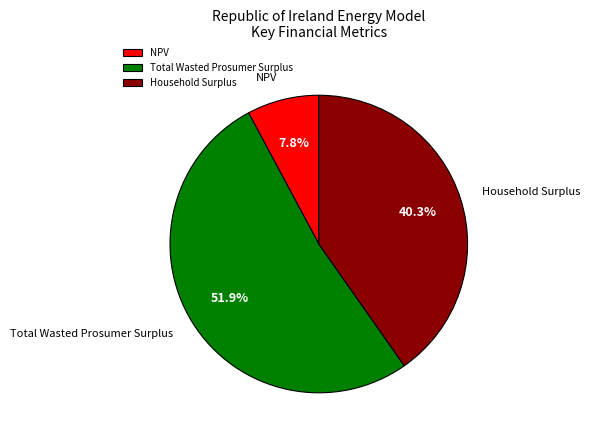

Which category accounts for the majority?

Total Wasted Prosumer Surplus